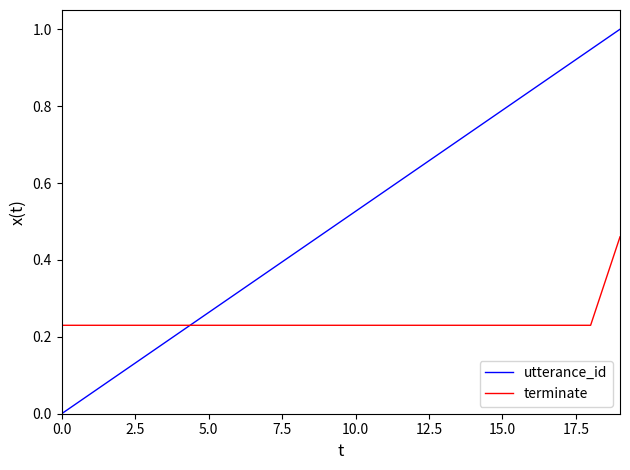

What is the highest value of the utterance_id series?

1.0